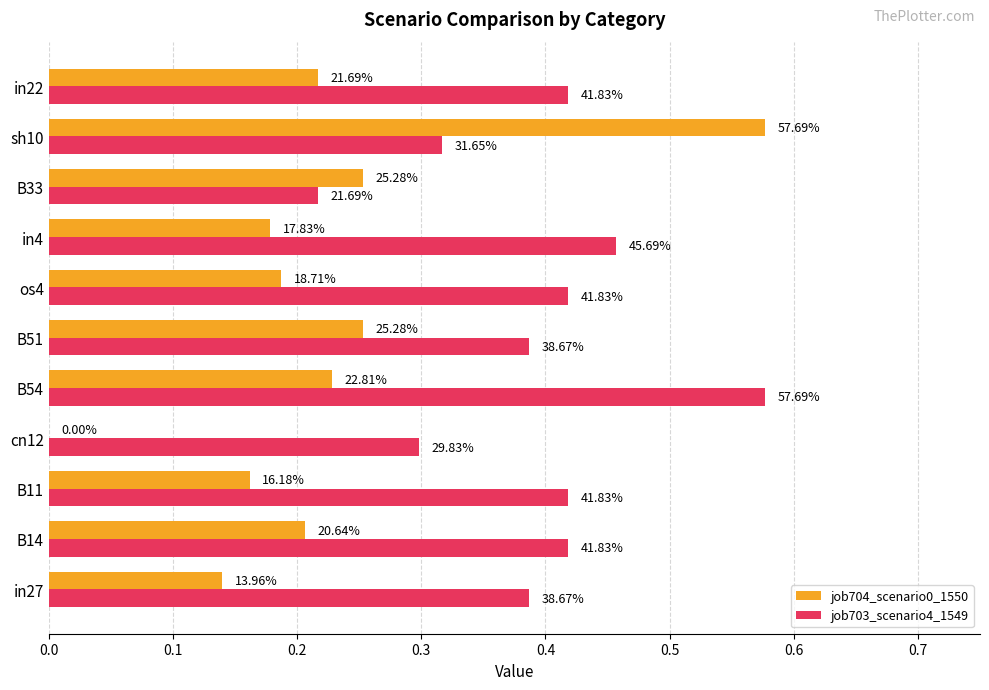

What are all the series names shown in the legend?

job704_scenario0_1550, job703_scenario4_1549